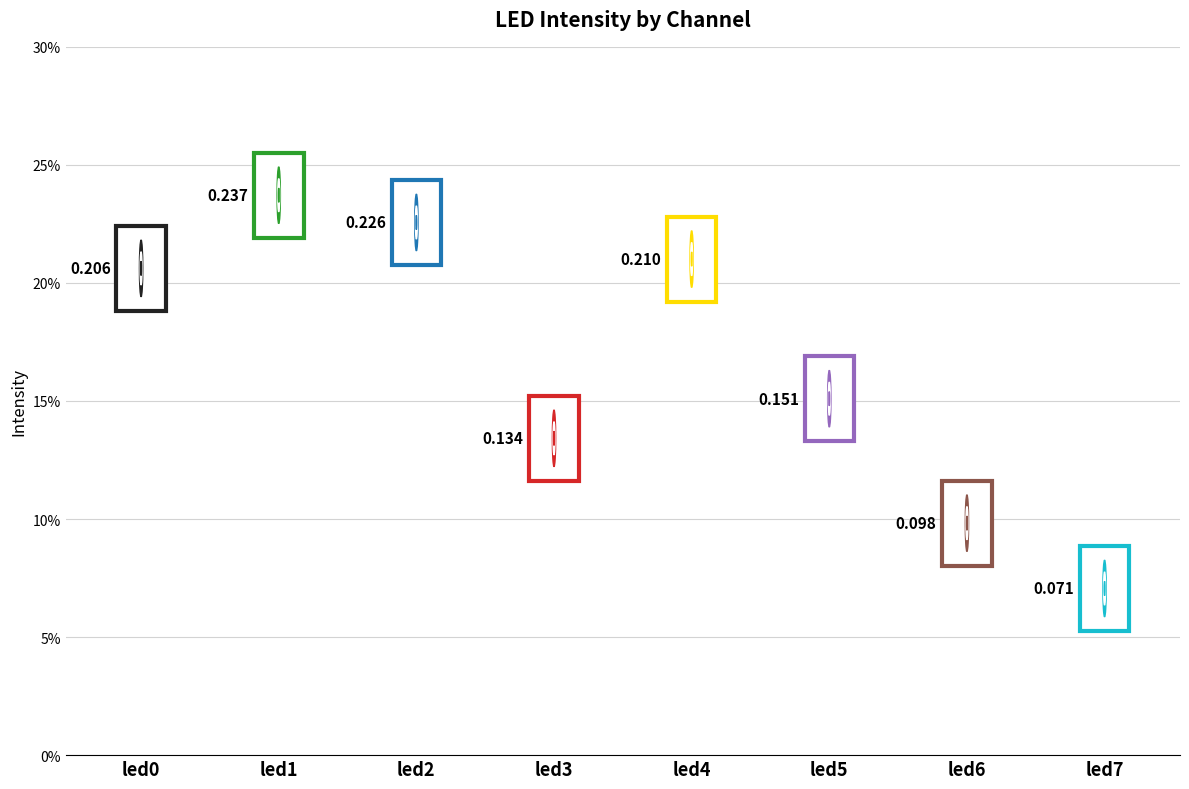

The value at led4 is 0.3. True or false?

False